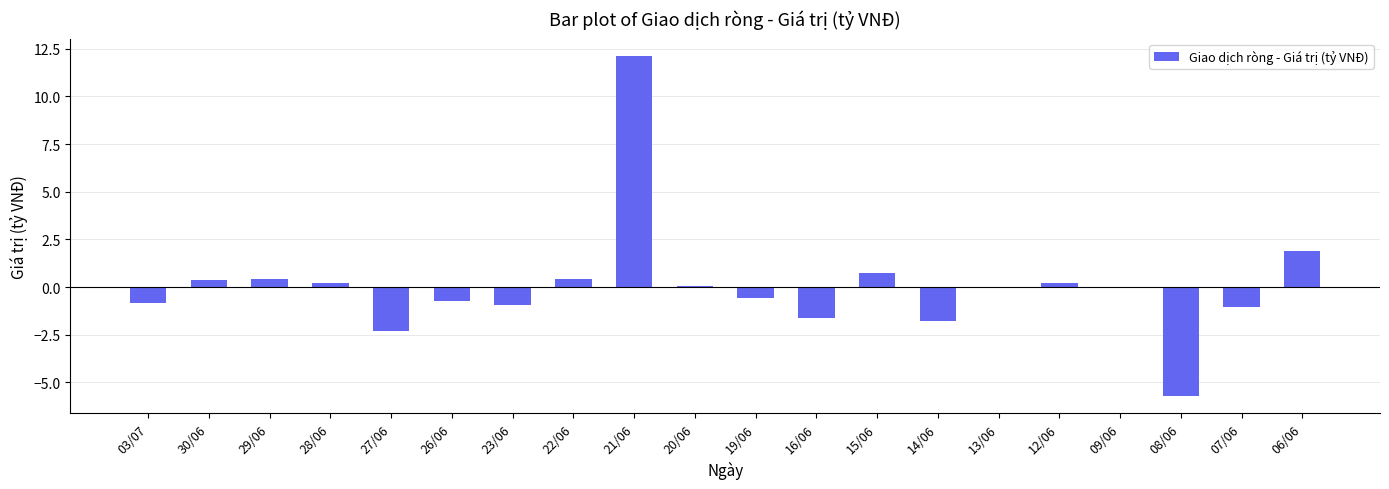

How many categories are shown in the chart?

20